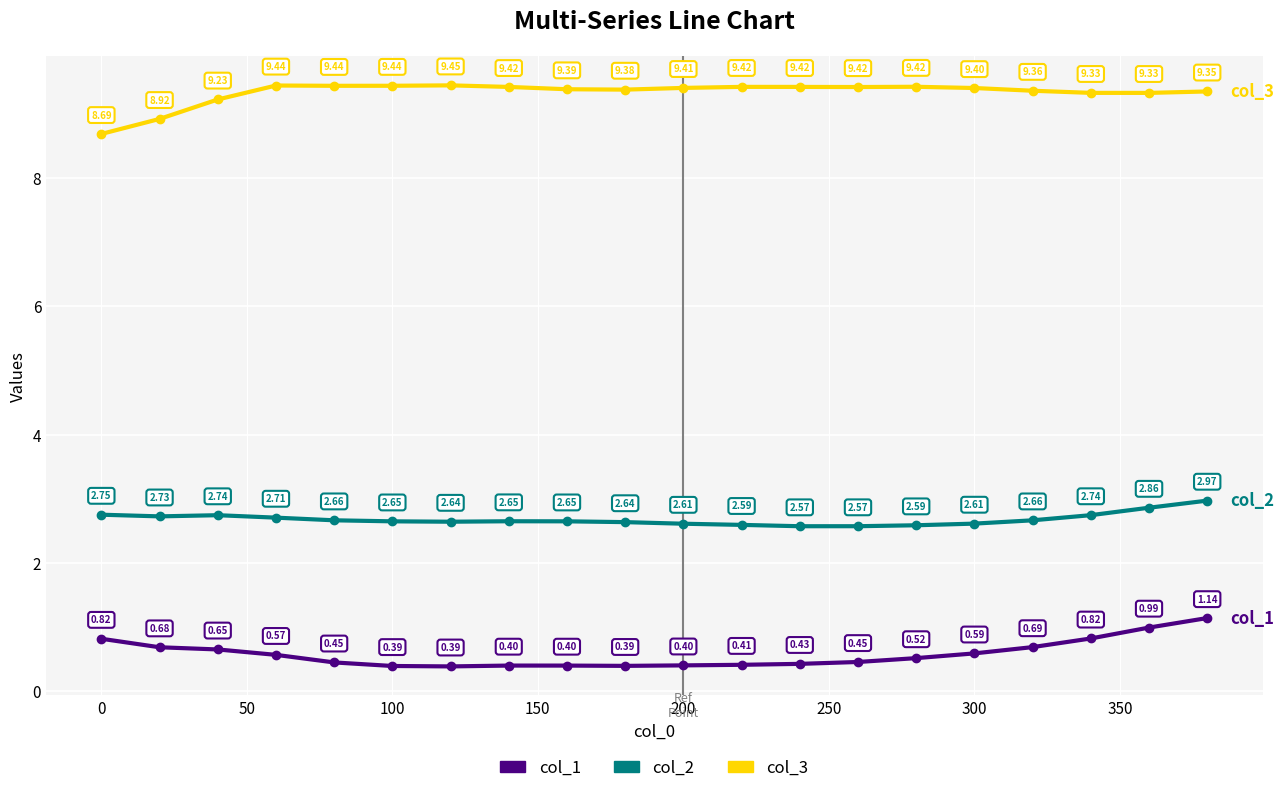

What are all the series names shown in the legend?

col_1, col_2, col_3